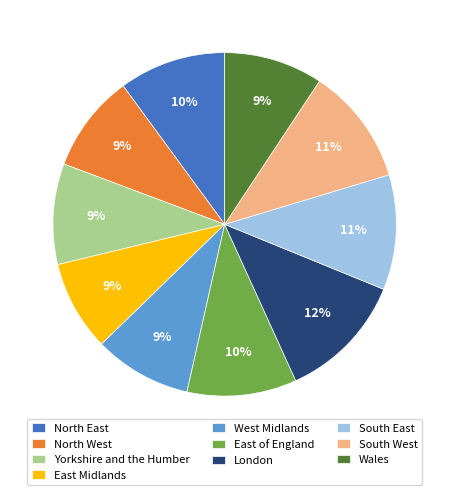

What is the largest slice in the pie chart?

London